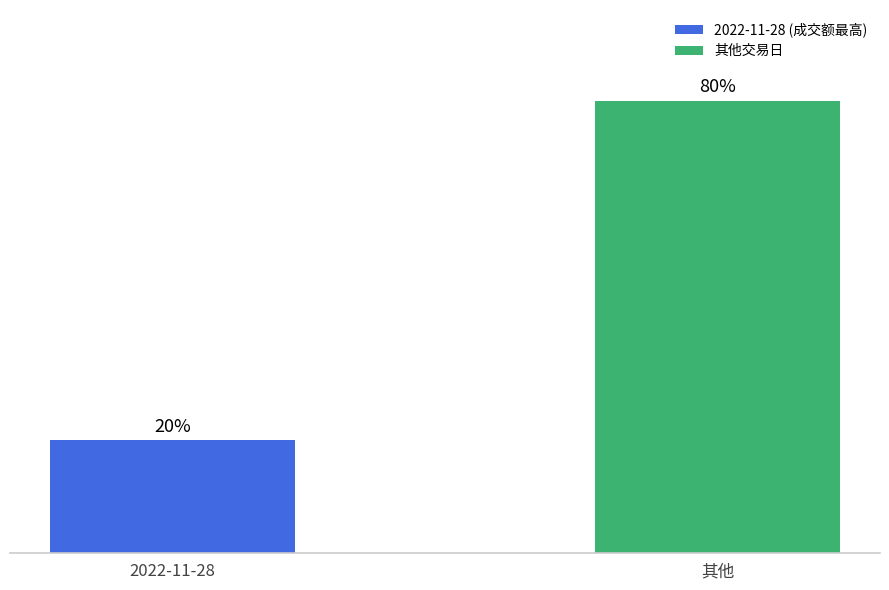

Which label corresponds to the largest value in the chart?

其他